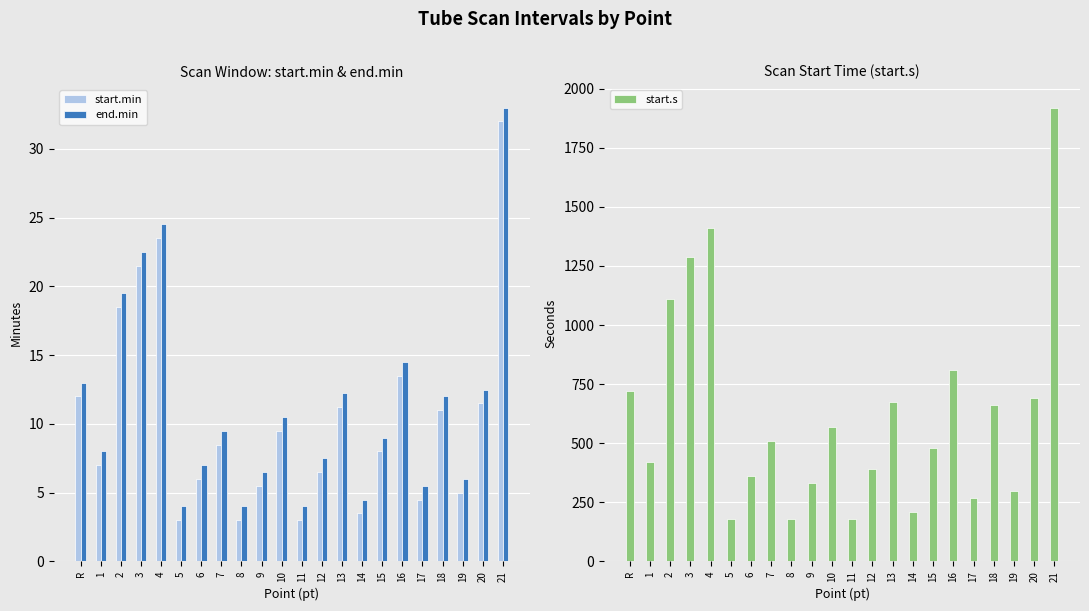

What is the label of the 4th bar from the right?

18